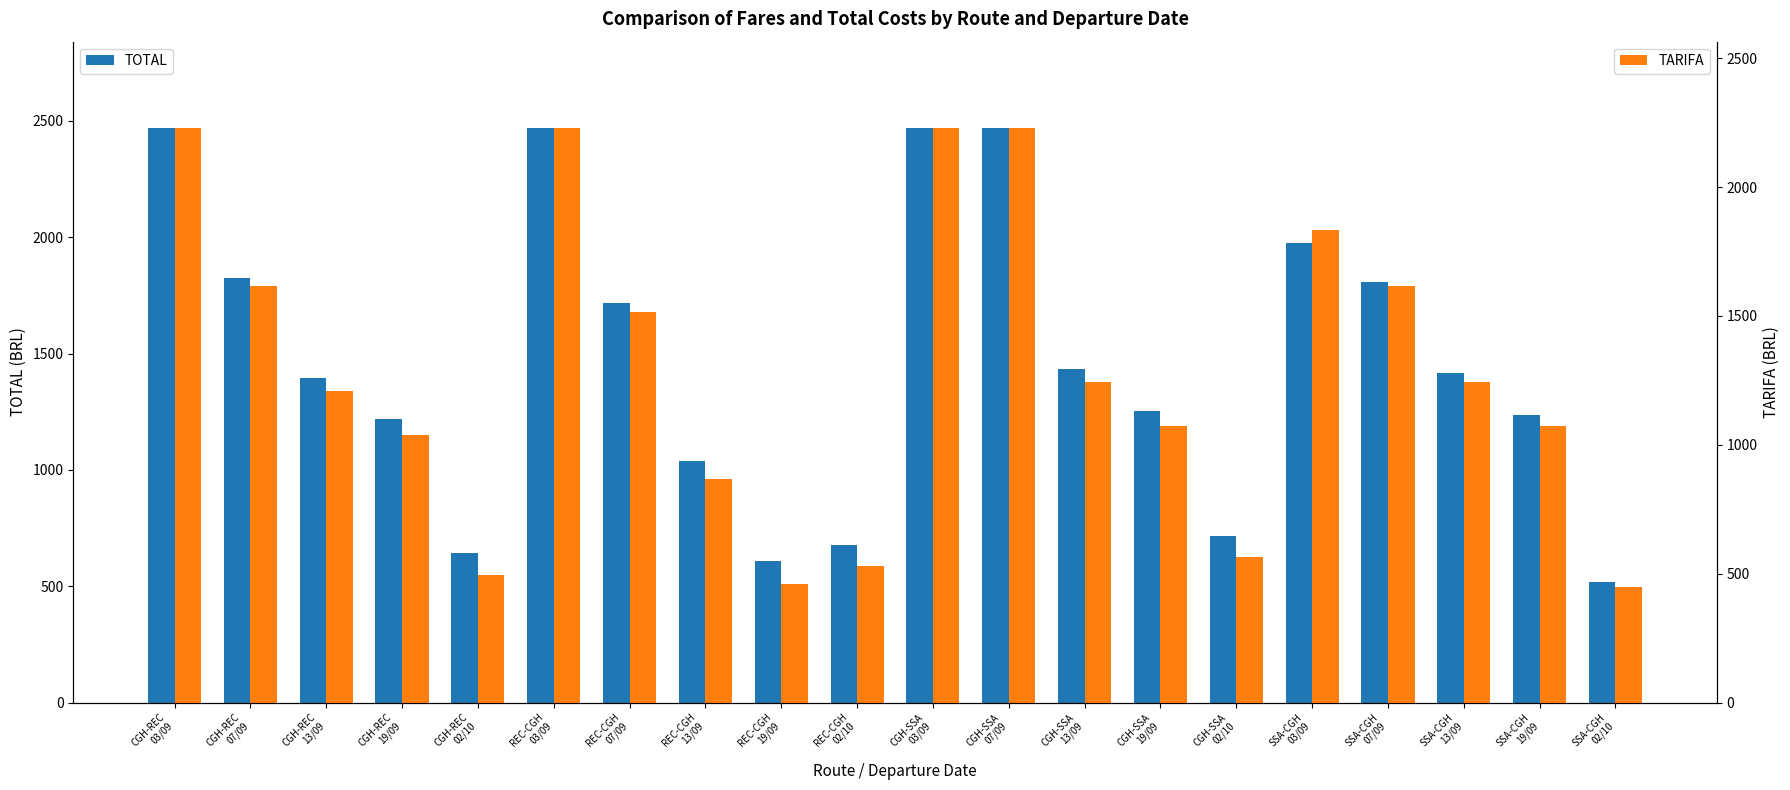

What is the maximum value shown in the chart?

2469.9